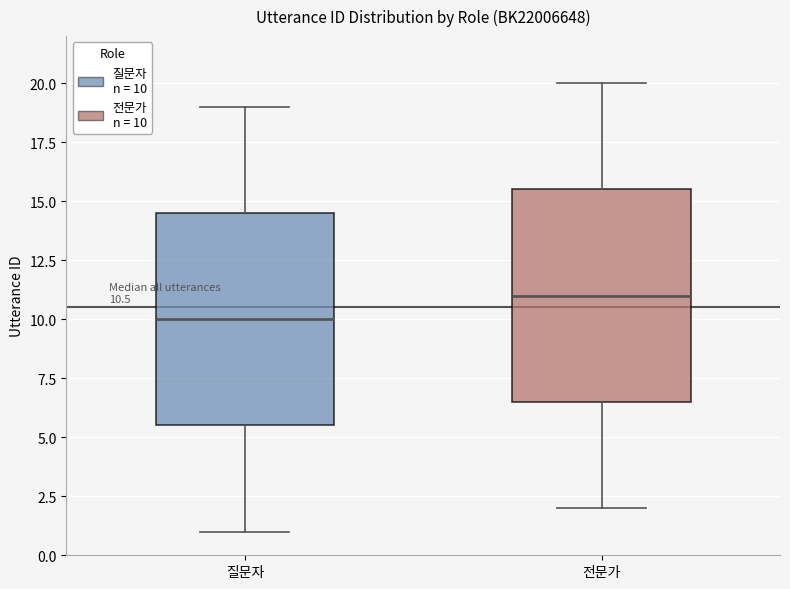

Which box has the highest median line?

전문가